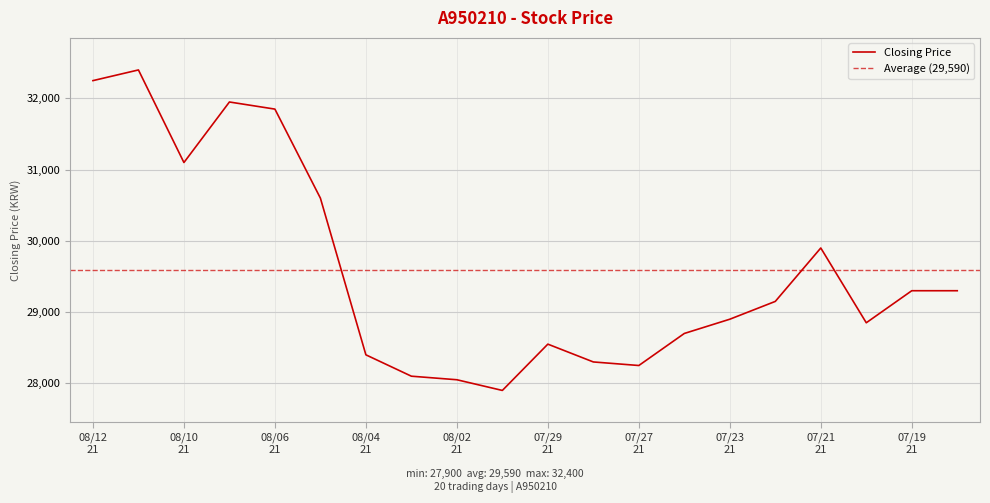

How many series are shown in this chart?

1